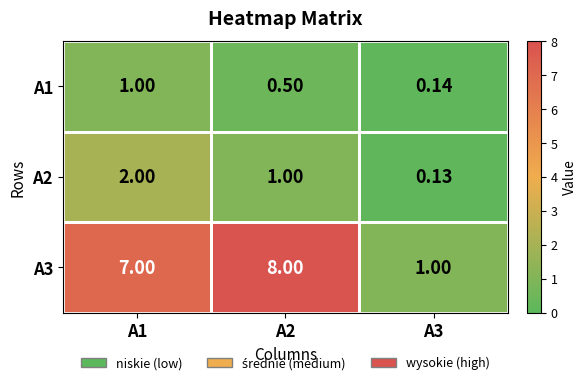

Is the value of A2 at A1 greater than the value of A1 at A3?

Yes